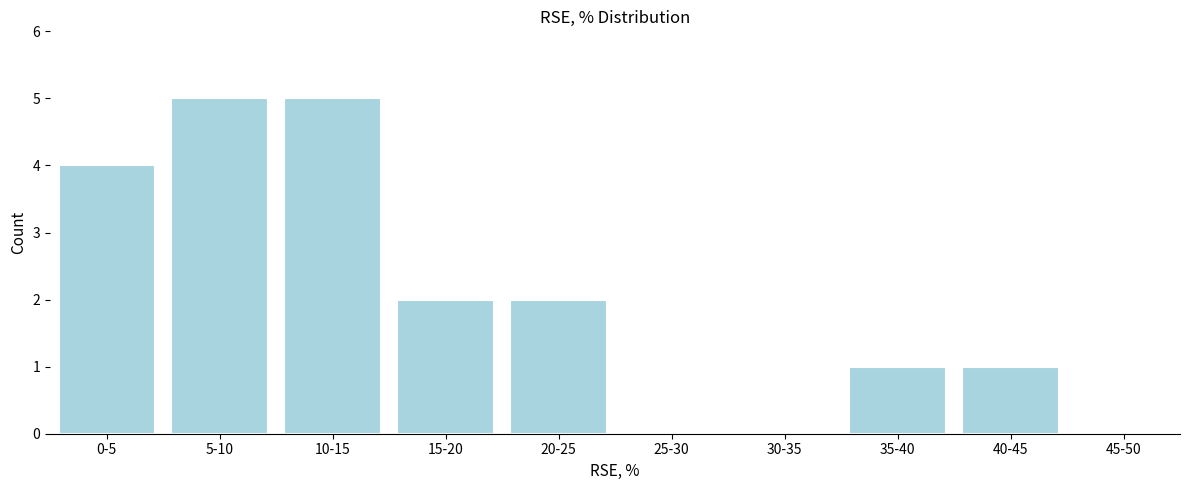

Reading left to right, transcribe all the data shown in this chart.

0-5=4	5-10=5	10-15=5	15-20=2	20-25=2	25-30=0	30-35=0	35-40=1	40-45=1	45-50=0